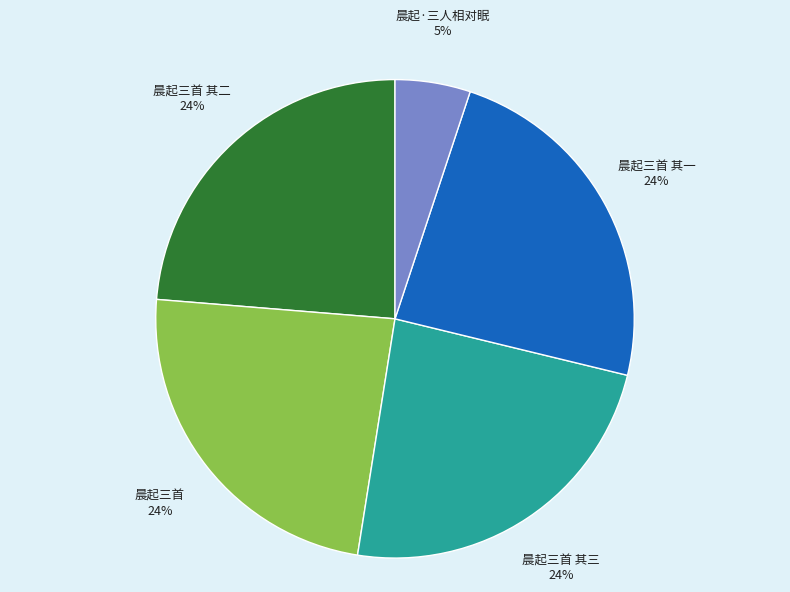

To the nearest percent, what portion does 晨起三首 represent?

24%